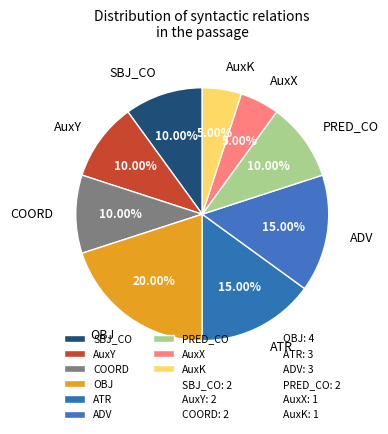

To the nearest percent, what is the difference between the AuxX and ATR slice percentages?

10%